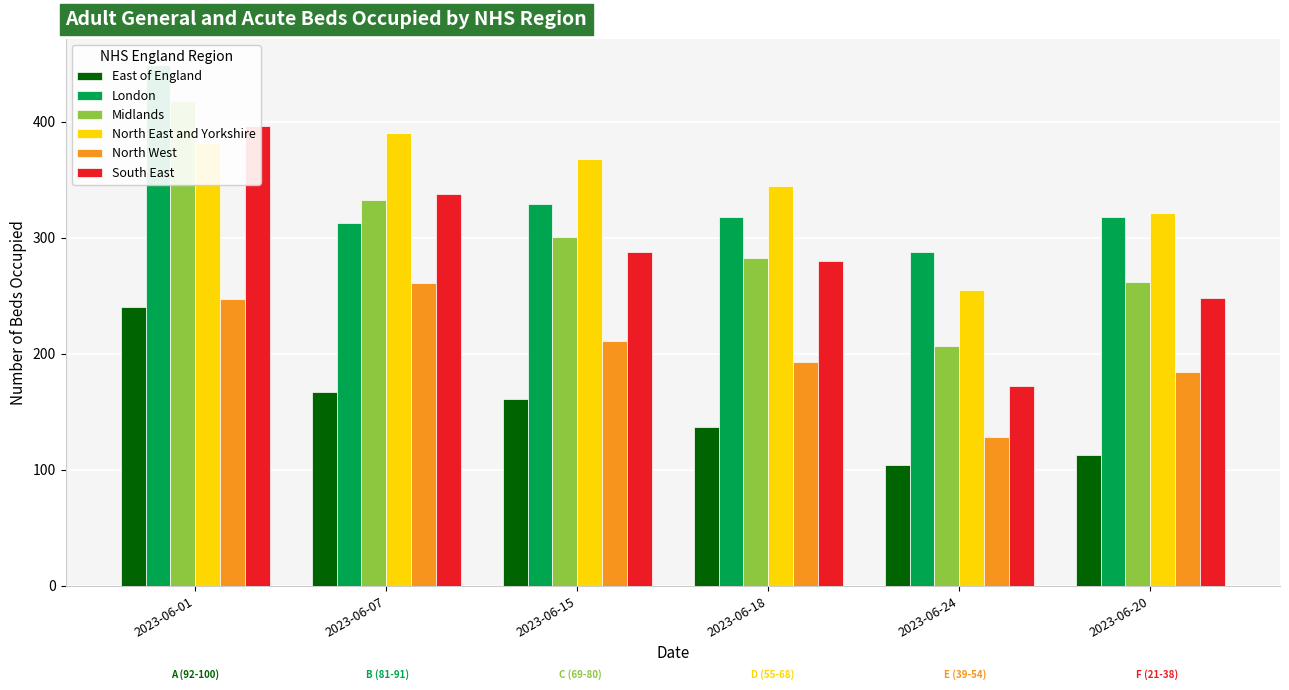

How many bars are there in total?

36